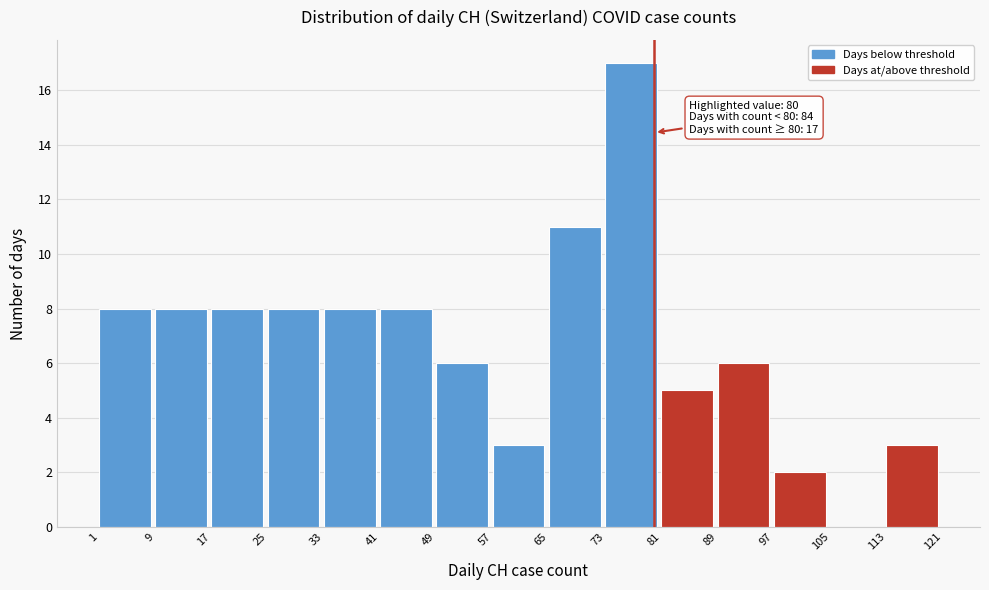

Which range on the x-axis has the tallest bar?

73 to 81